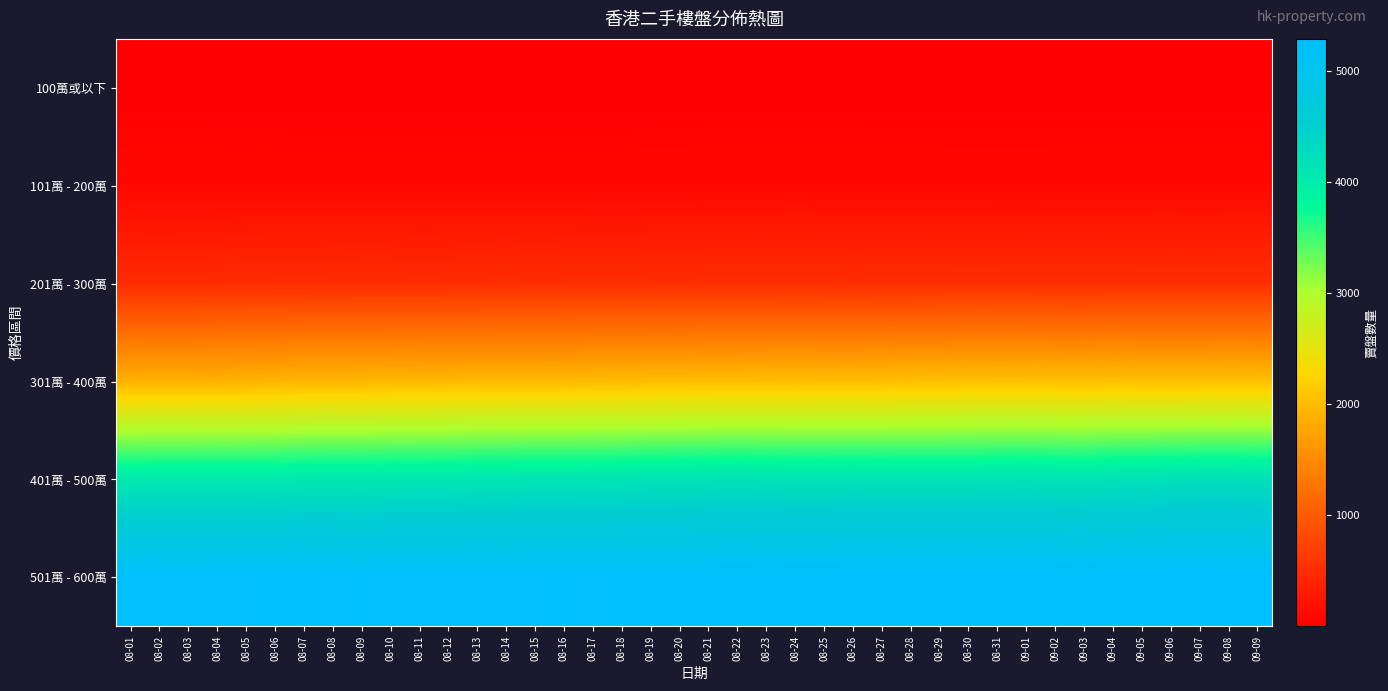

Which has a higher value, 08-13 or 08-18?

08-13